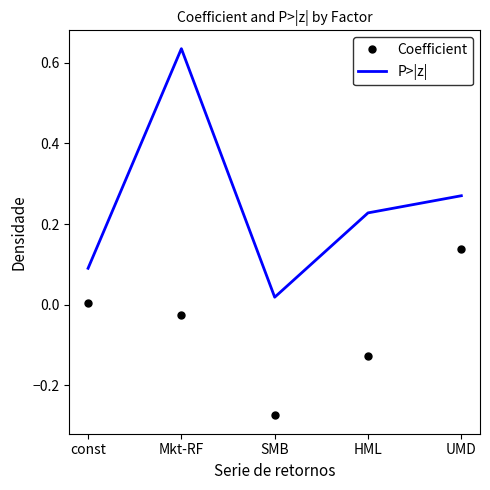

The Coefficient series shows 0.2 at UMD. True or false?

False